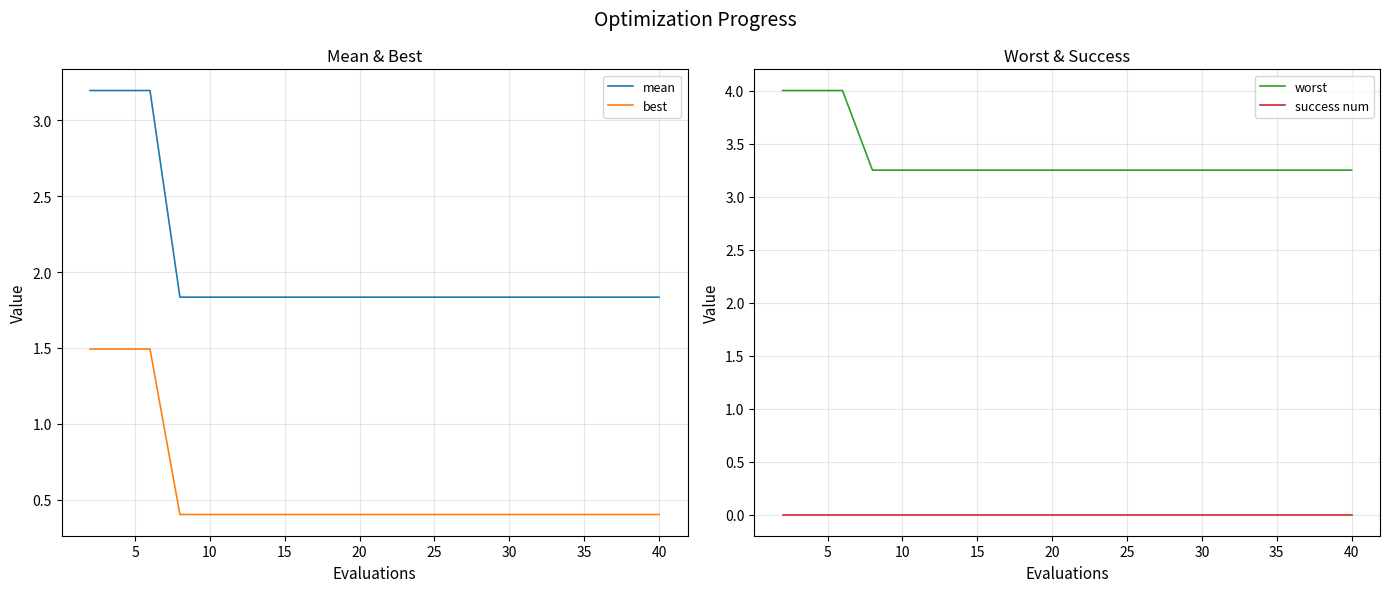

At how many categories does at least one series exceed 0?

20